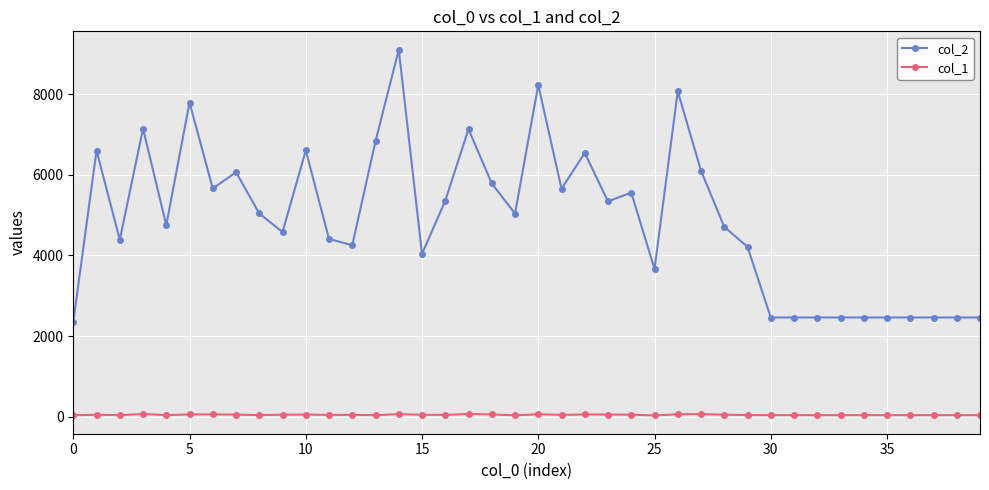

Which series has the largest total across all categories?

col_2